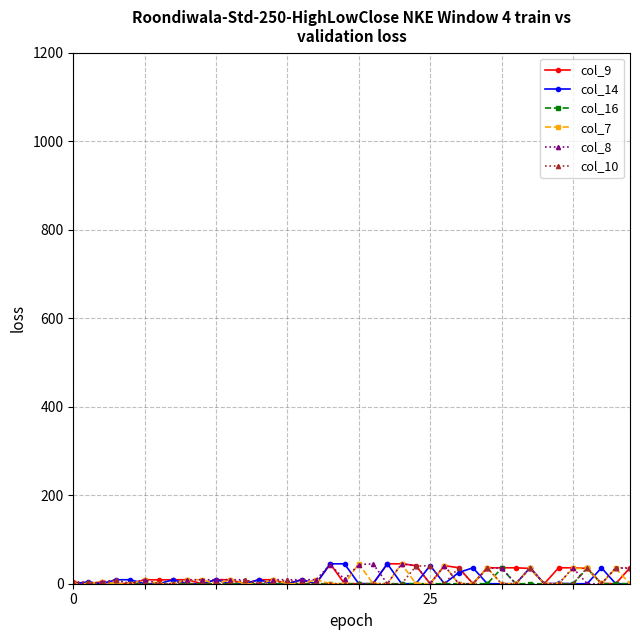

True or false: col_8 has more than 2 interior local peaks.

True